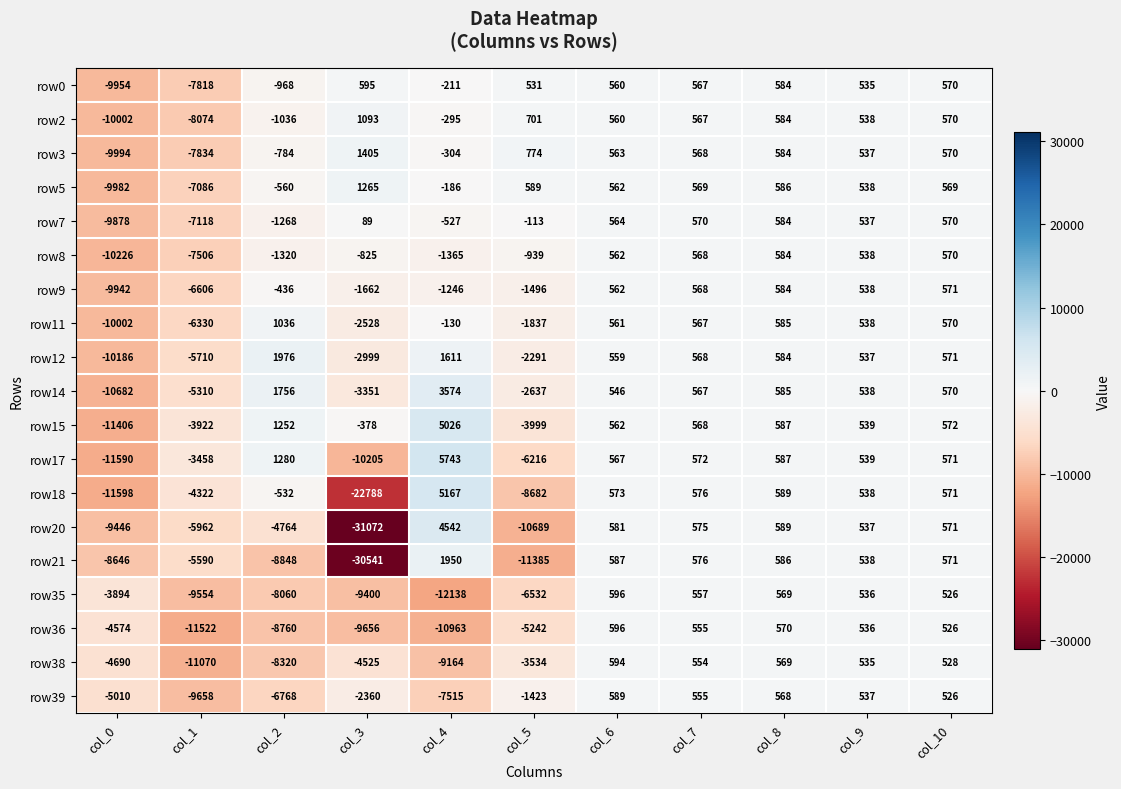

The row3 series shows 537 at col_9. True or false?

True